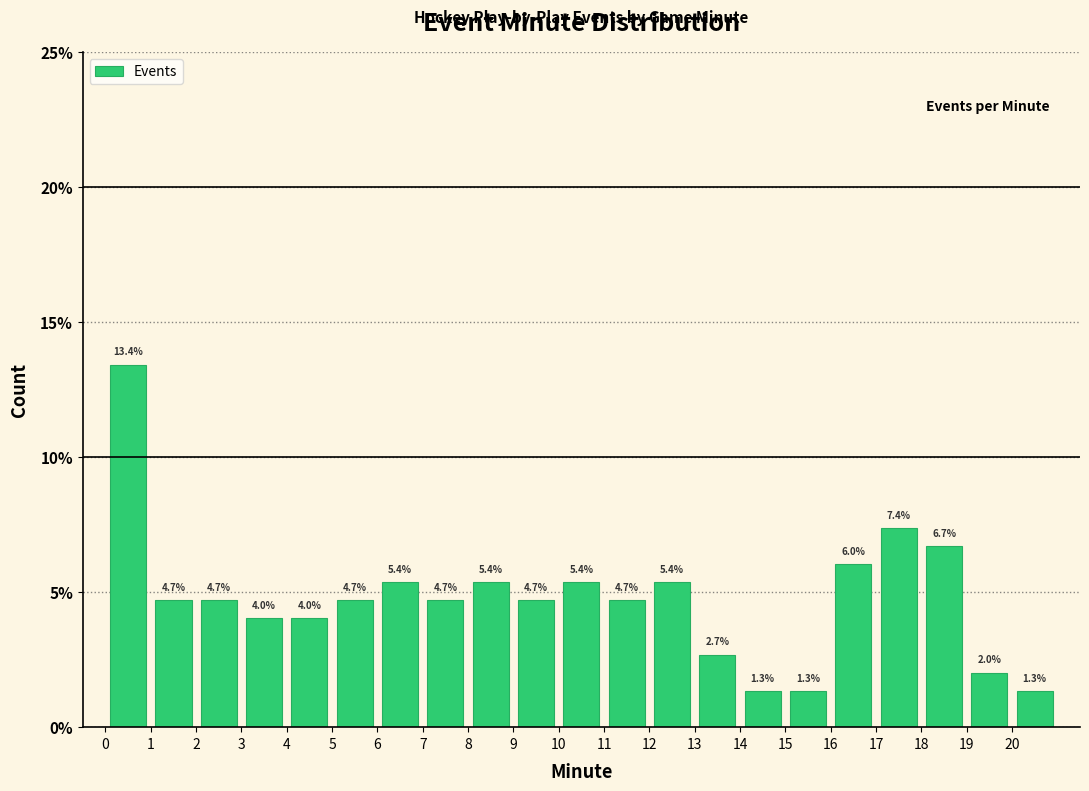

Which range on the x-axis has the tallest bar?

0 to 1